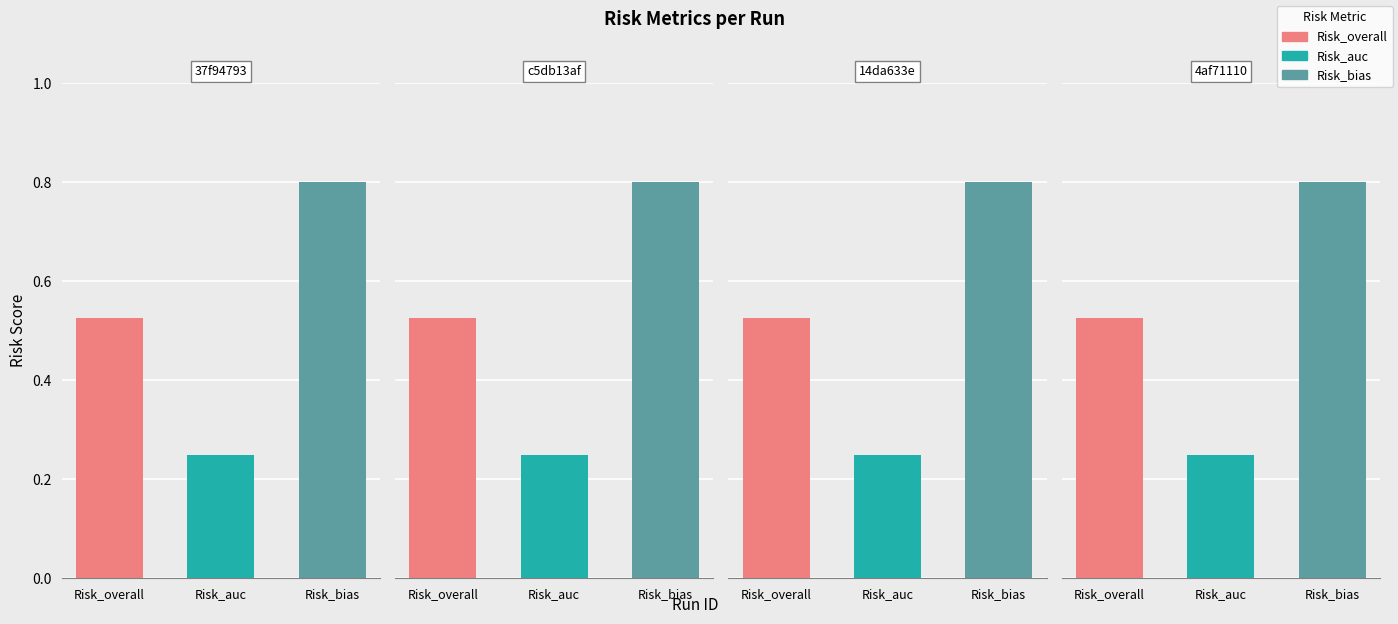

Which category has the highest value in the Risk_auc series?

37f94793